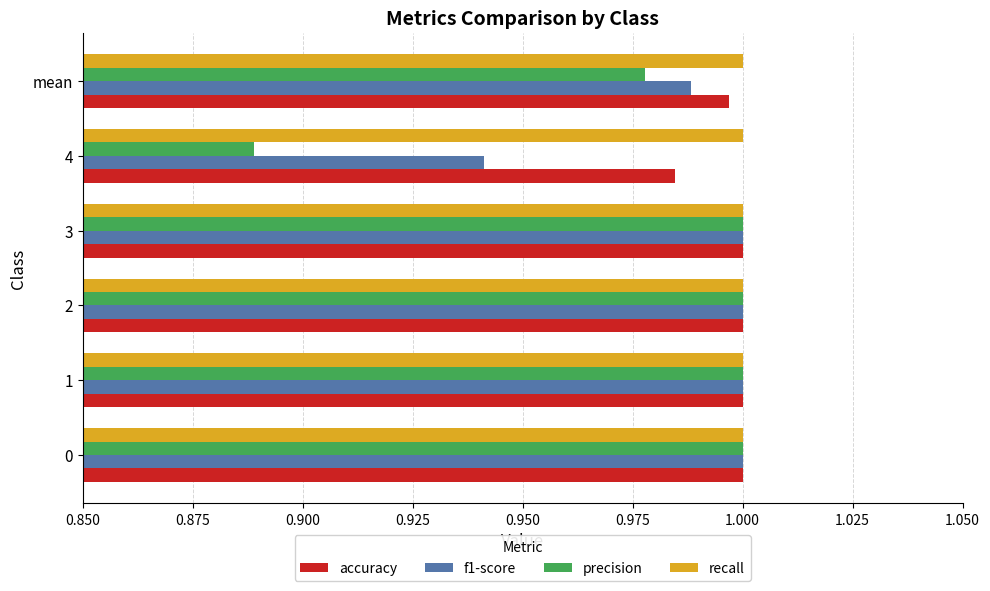

At 4, list the series in order from smallest to largest.

precision, f1-score, accuracy, recall